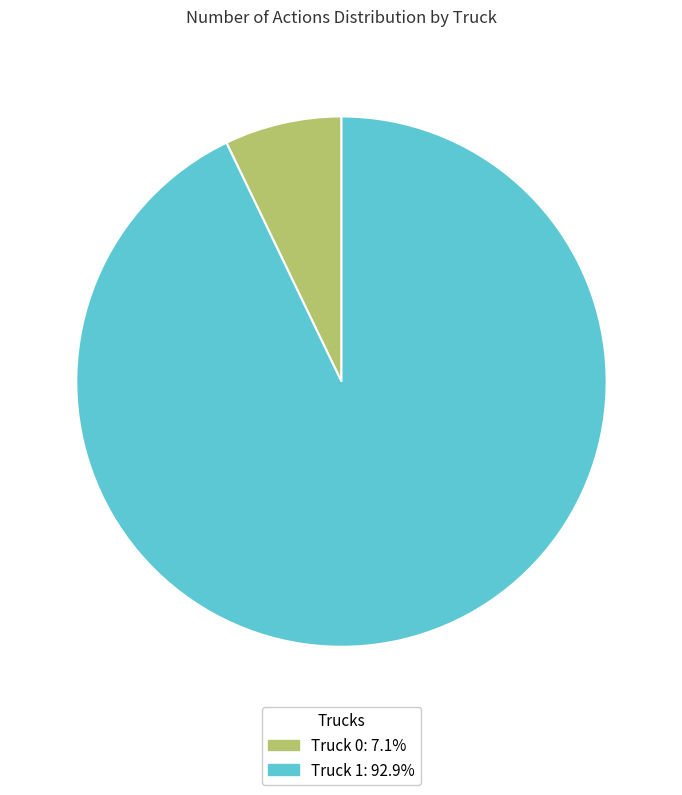

What is the largest slice in the pie chart?

Truck 1